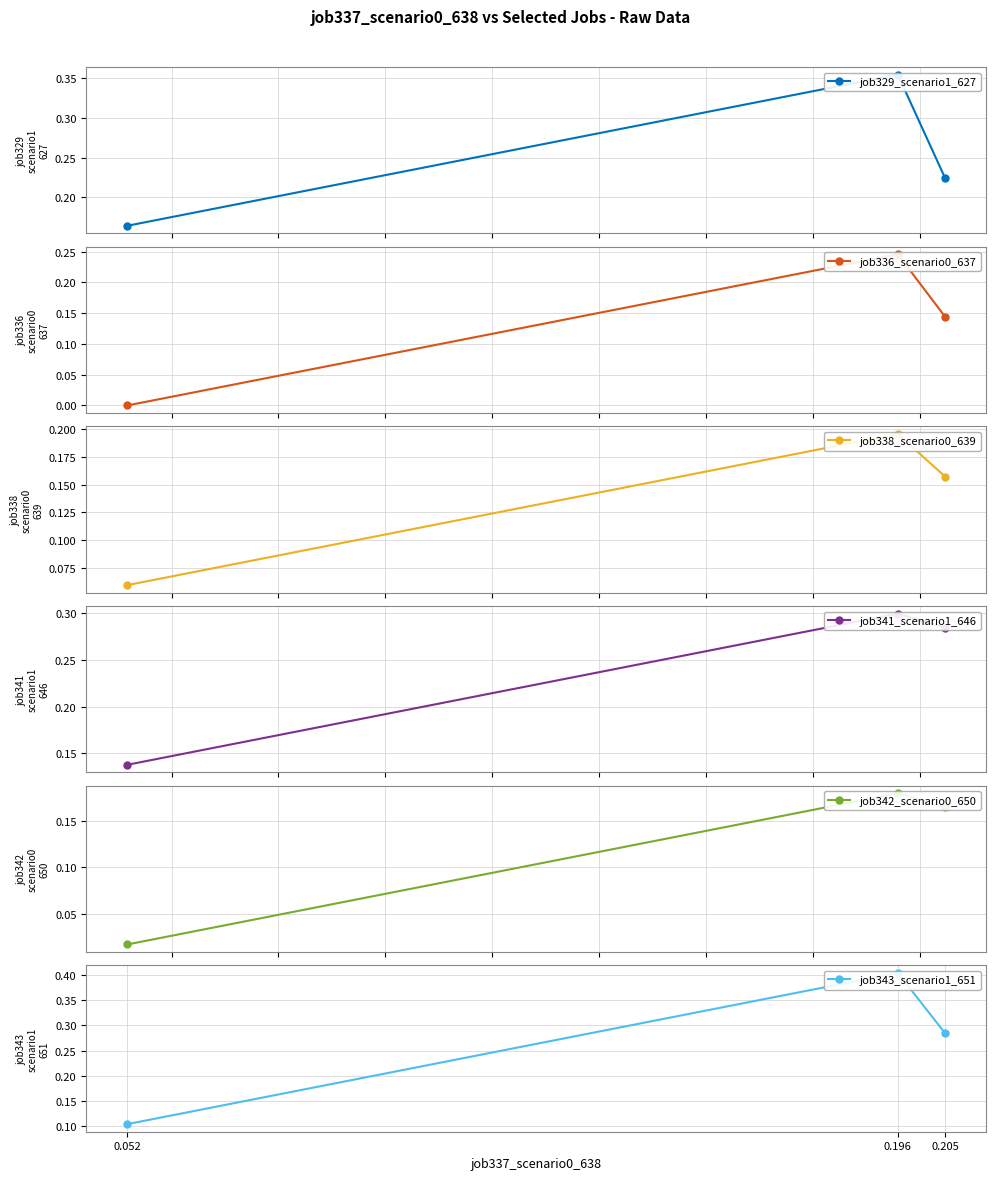

Reading right to left, extract all data points from this chart.

job329_scenario1_627: 0.205=0.2	0.196=0.4	0.052=0.2
job336_scenario0_637: 0.205=0.1	0.196=0.2	0.052=0.0
job338_scenario0_639: 0.205=0.2	0.196=0.2	0.052=0.1
job341_scenario1_646: 0.205=0.3	0.196=0.3	0.052=0.1
job342_scenario0_650: 0.205=0.2	0.196=0.2	0.052=0.0
job343_scenario1_651: 0.205=0.3	0.196=0.4	0.052=0.1